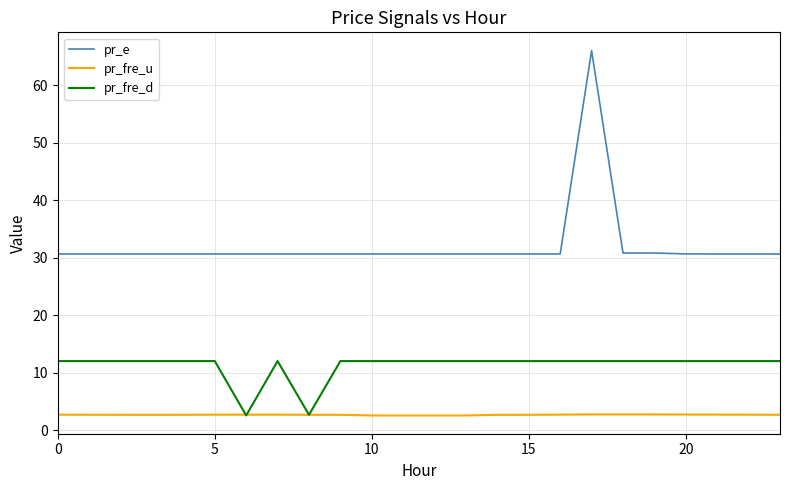

Rank the series by their average value, from highest to lowest.

pr_e, pr_fre_d, pr_fre_u